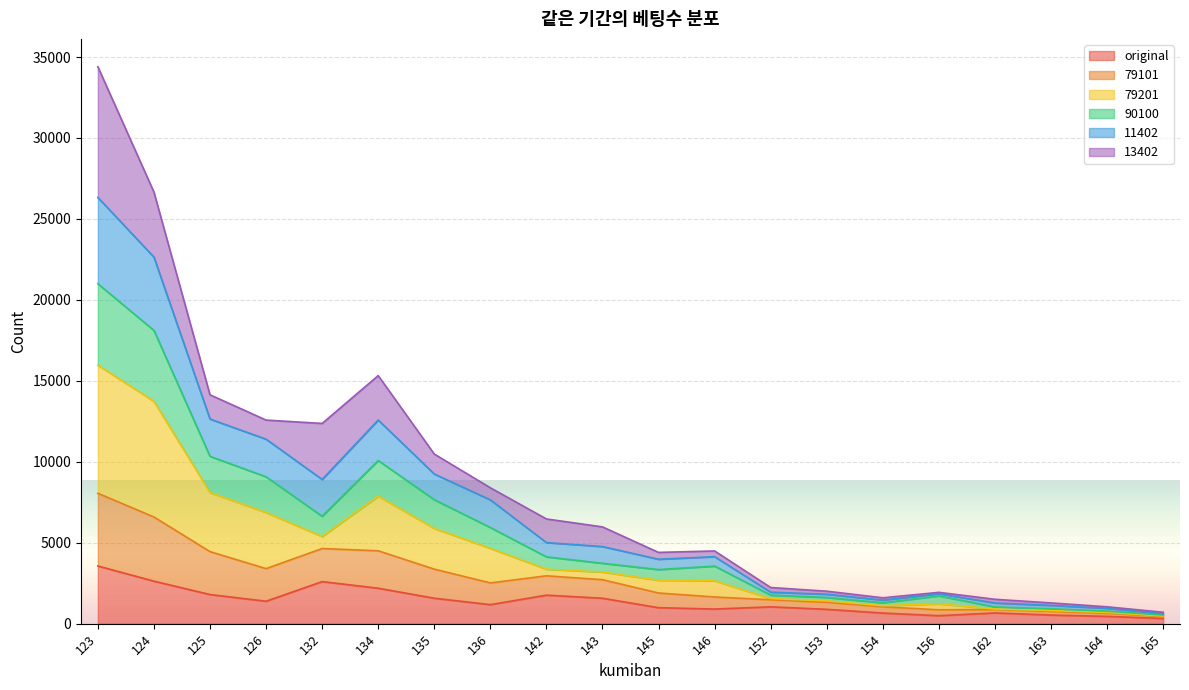

In 79101, how many points are lower than both neighbors (excluding endpoints)?

2